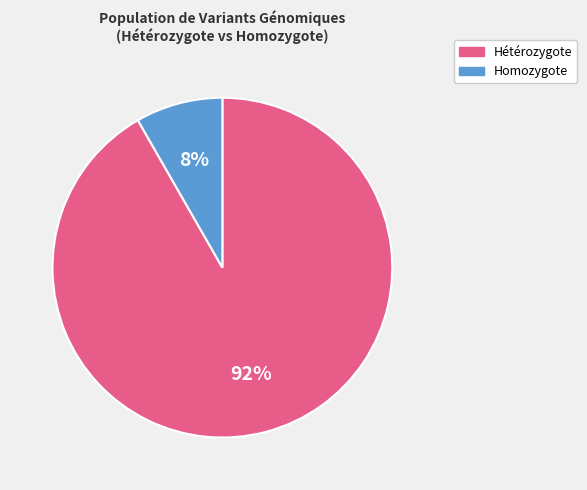

Is there a majority slice in this chart?

Yes